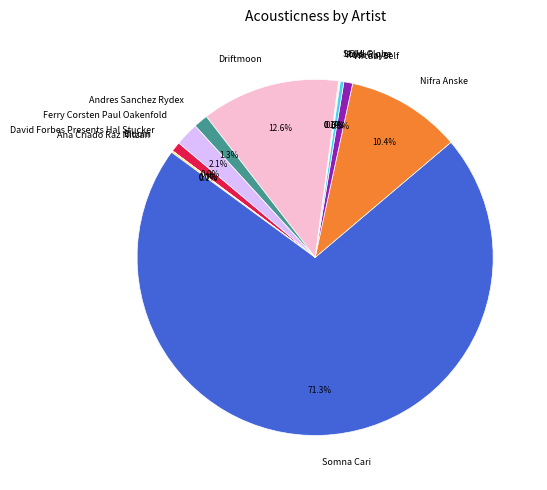

Which category has the biggest portion of the pie?

Somna Cari